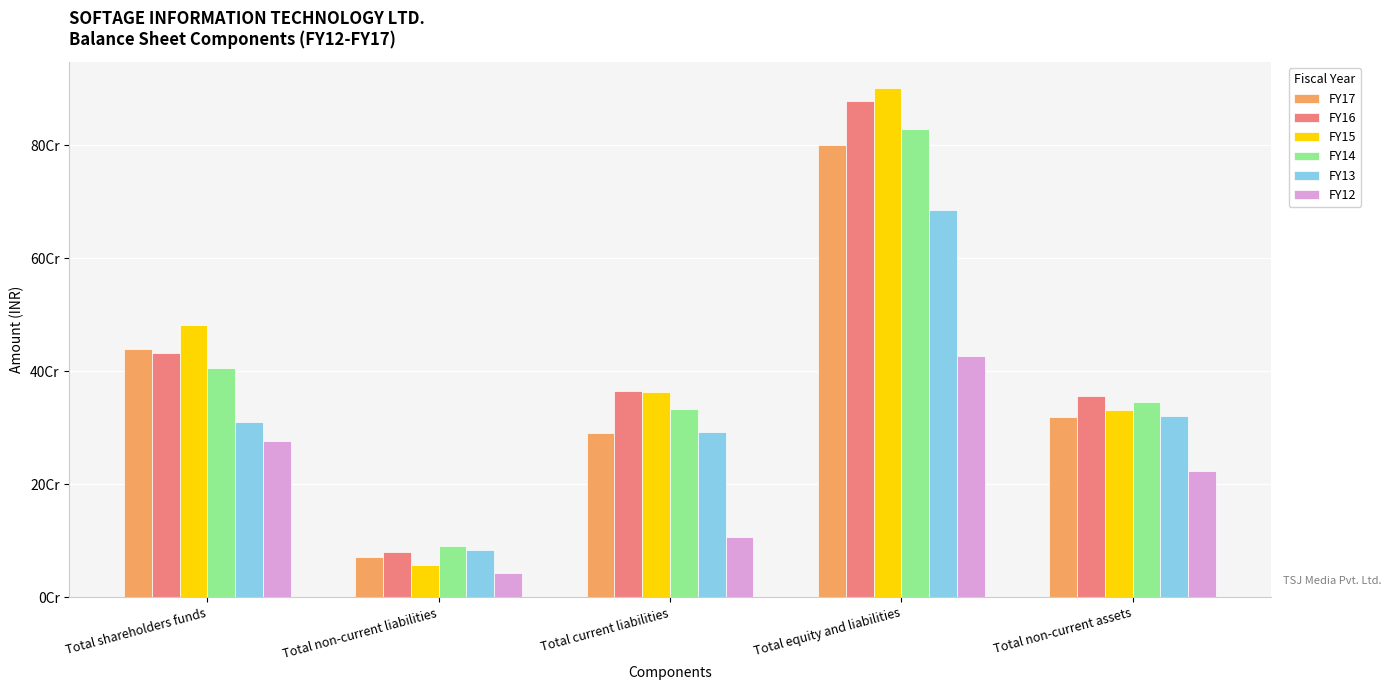

What are all the series names shown in the legend?

FY17, FY16, FY15, FY14, FY13, FY12